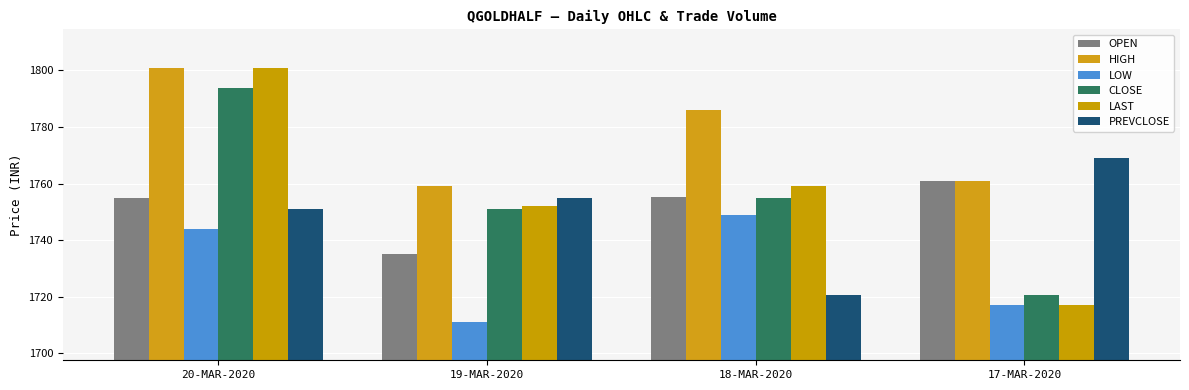

True or false: LAST has a value of 734.2 at 19-MAR-2020.

False